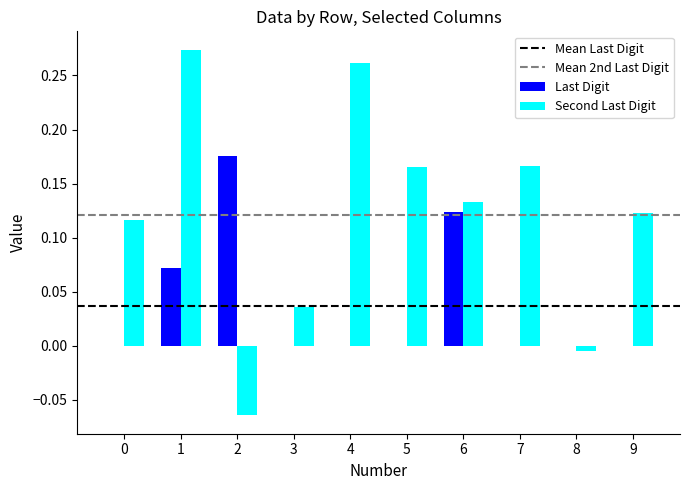

Which series changed the most between 0 and 3?

Second Last Digit